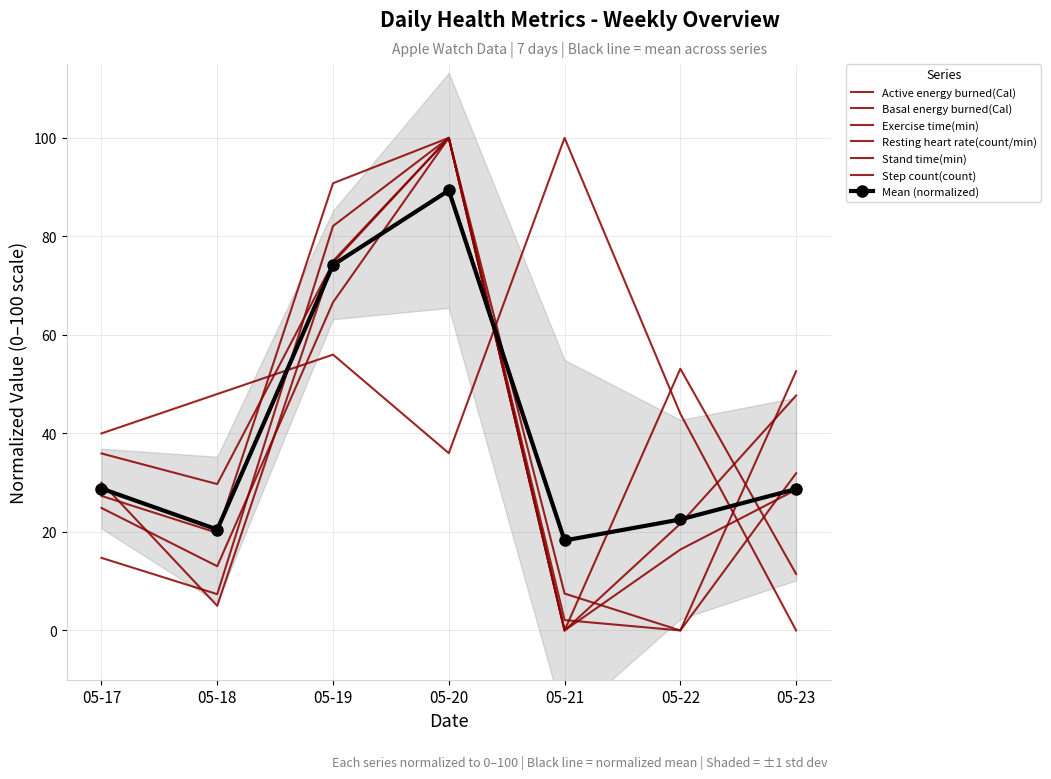

How many intersections are there between Step count(count) and Basal energy burned(Cal)?

2